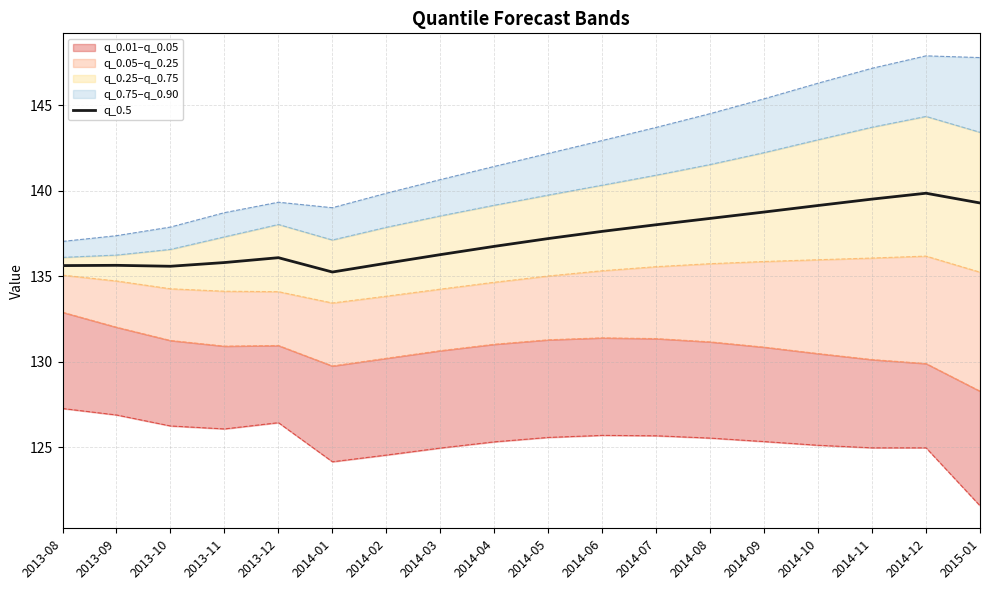

What is the sum of the values at 2013-08 and 2014-12?

275.5